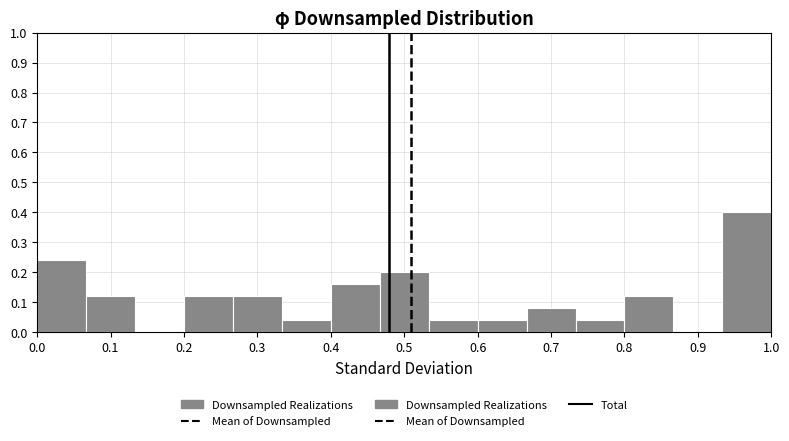

Reading left to right, transcribe this chart: for each bar, give the range it covers on the x-axis and its height. Neither the bar edges nor the heights are printed on the chart, so give them approximately, as read against the axes.

0.00 to 0.07: 0.24
0.07 to 0.13: 0.12
0.13 to 0.20: 0
0.20 to 0.27: 0.12
0.27 to 0.33: 0.12
0.33 to 0.40: 0.04
0.40 to 0.47: 0.16
0.47 to 0.53: 0.20
0.53 to 0.60: 0.04
0.60 to 0.67: 0.04
0.67 to 0.73: 0.08
0.73 to 0.80: 0.04
0.80 to 0.87: 0.12
0.87 to 0.93: 0
0.93 to 1.00: 0.40